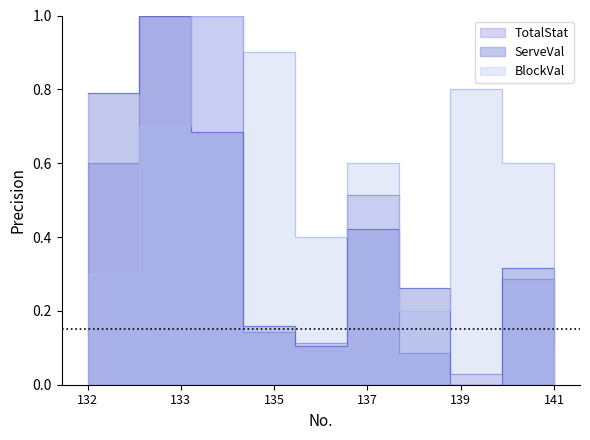

Does the chart have visible grid lines?

No